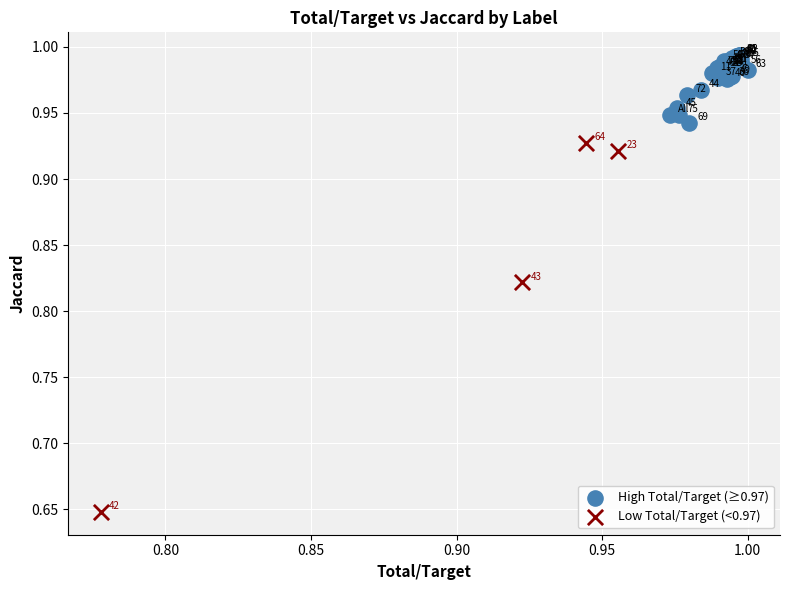

Which series reaches the maximum Y coordinate?

High Total/Target (≥0.97)